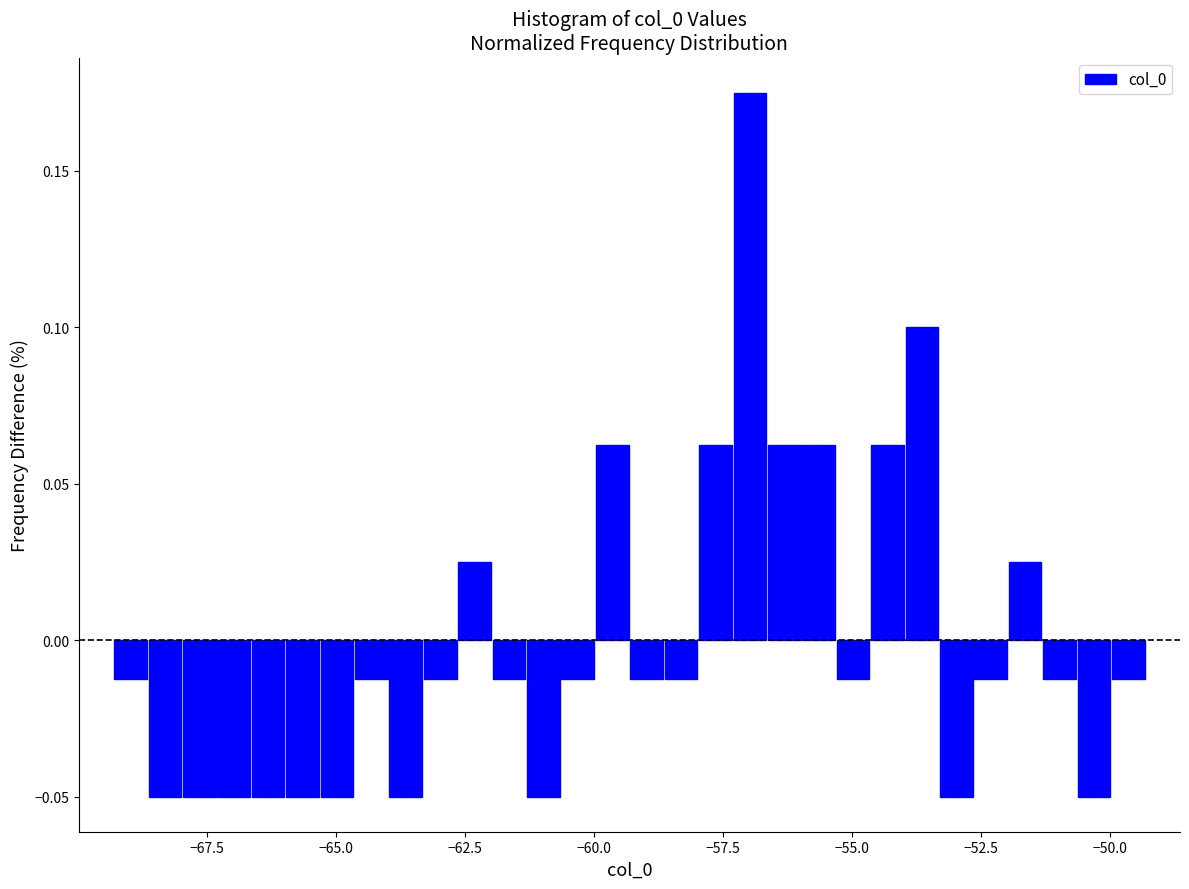

Read against the x-axis, roughly where is the centre of the tallest bar?

-57.0